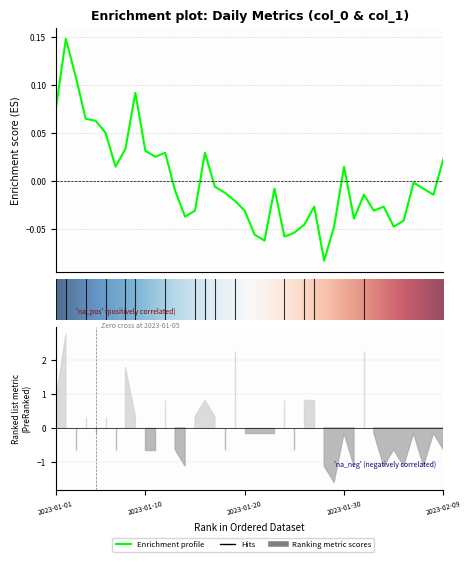

Where is the first local minimum?

2023-01-07